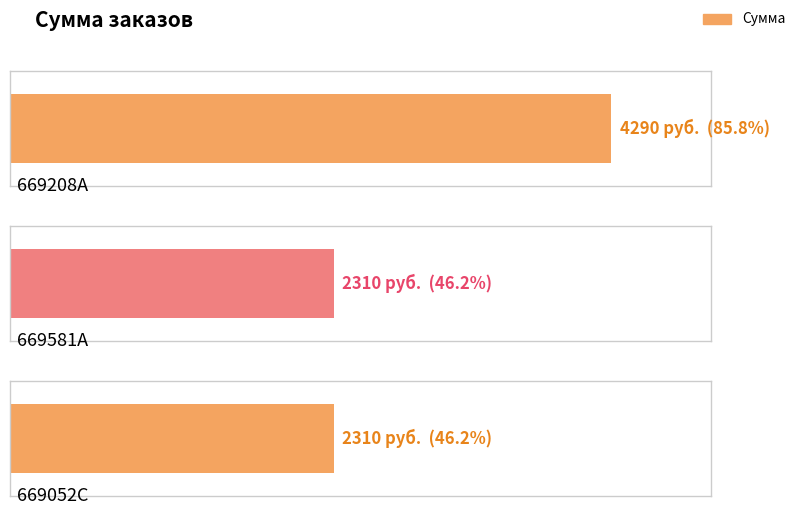

Which label corresponds to the smallest value in the chart?

669581A